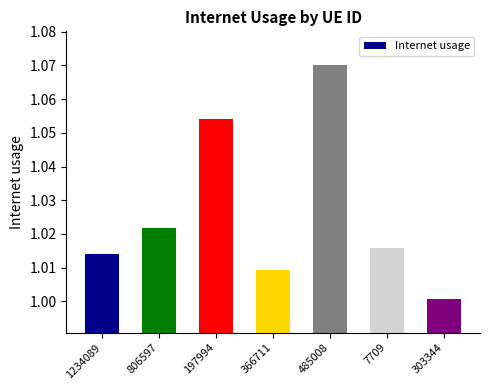

The value at 1234089 is 1.0. True or false?

True